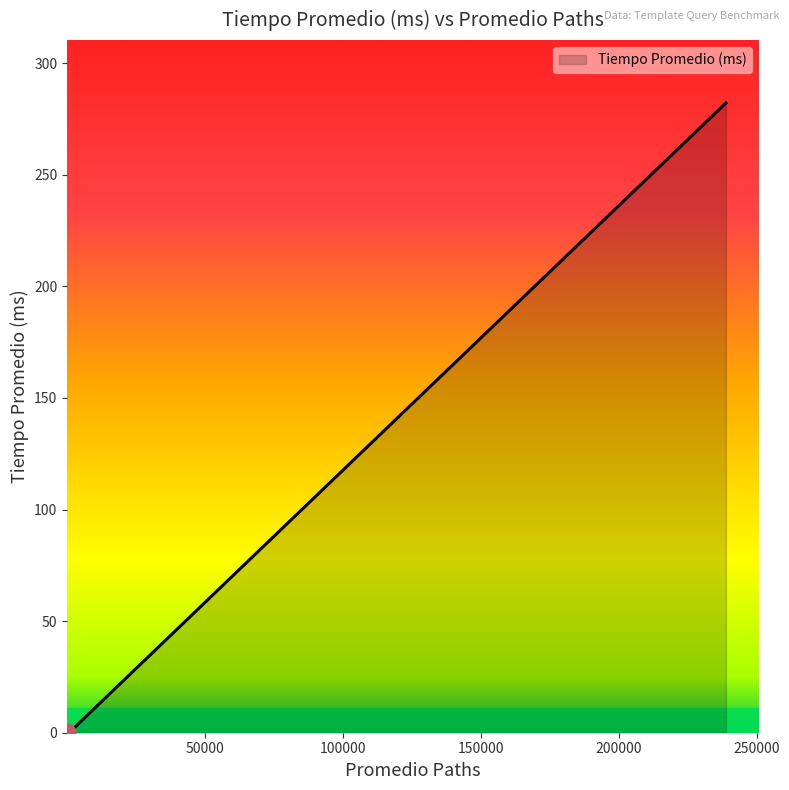

Where is the data nearest to the value 141?

1979